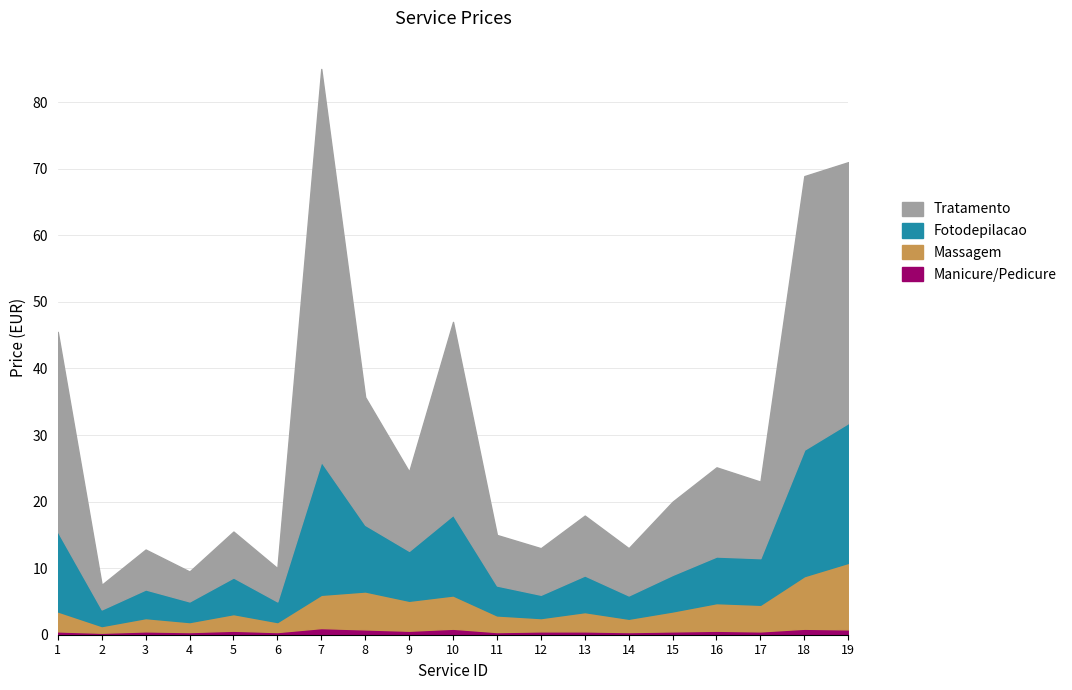

Is it true that Fotodepilacao equals 66.9 at 1?

False